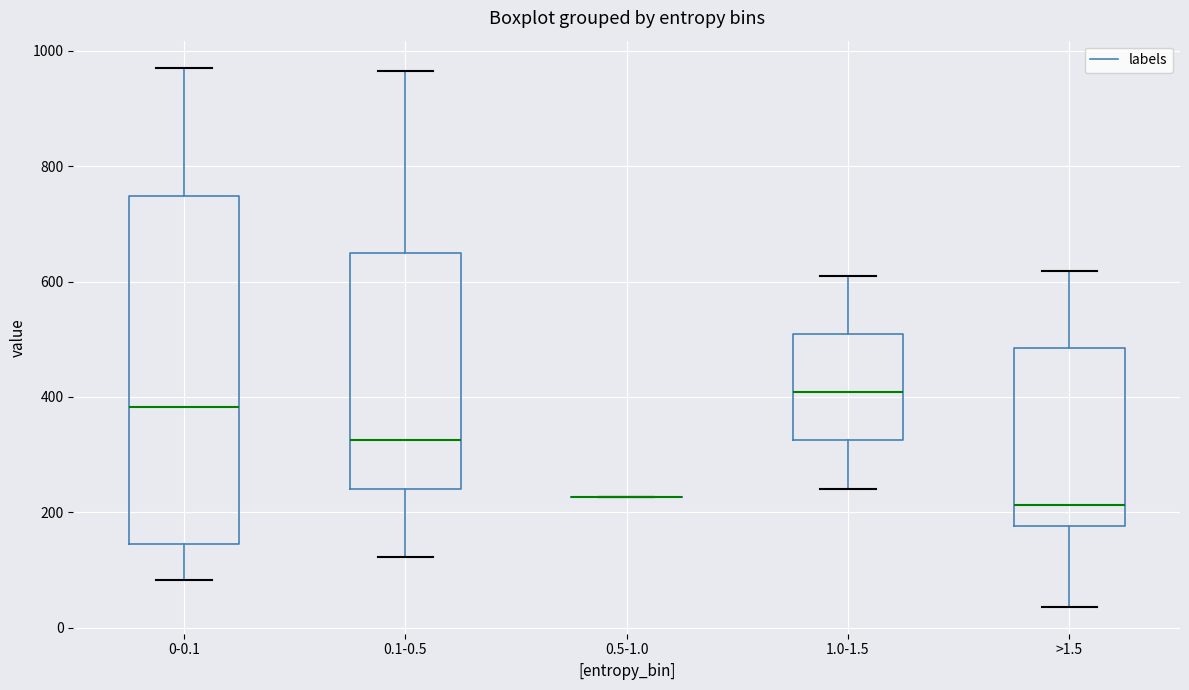

Which box is the tallest, from its lower edge to its upper edge?

0-0.1